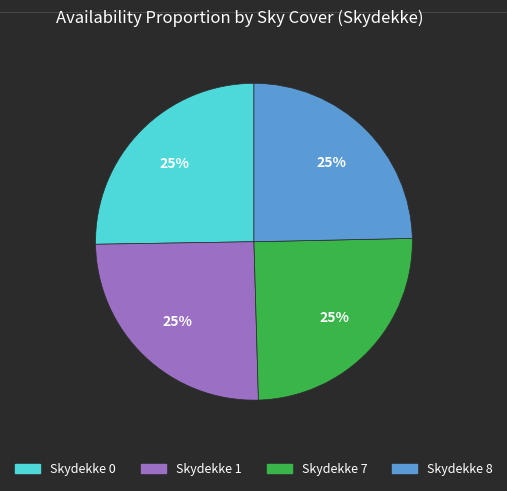

Is there a majority slice in this chart?

No